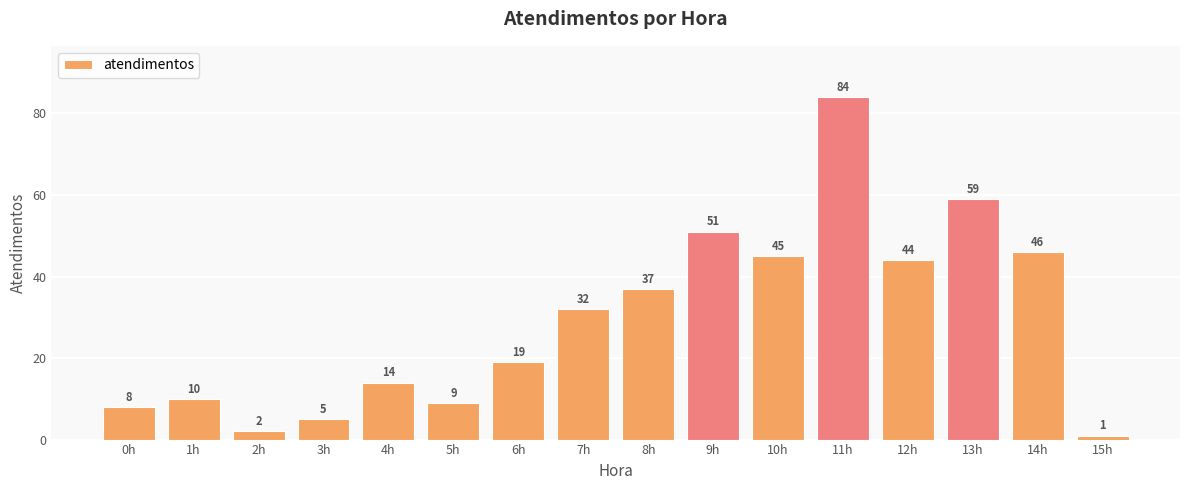

At which label is the value closest to 42?

12h